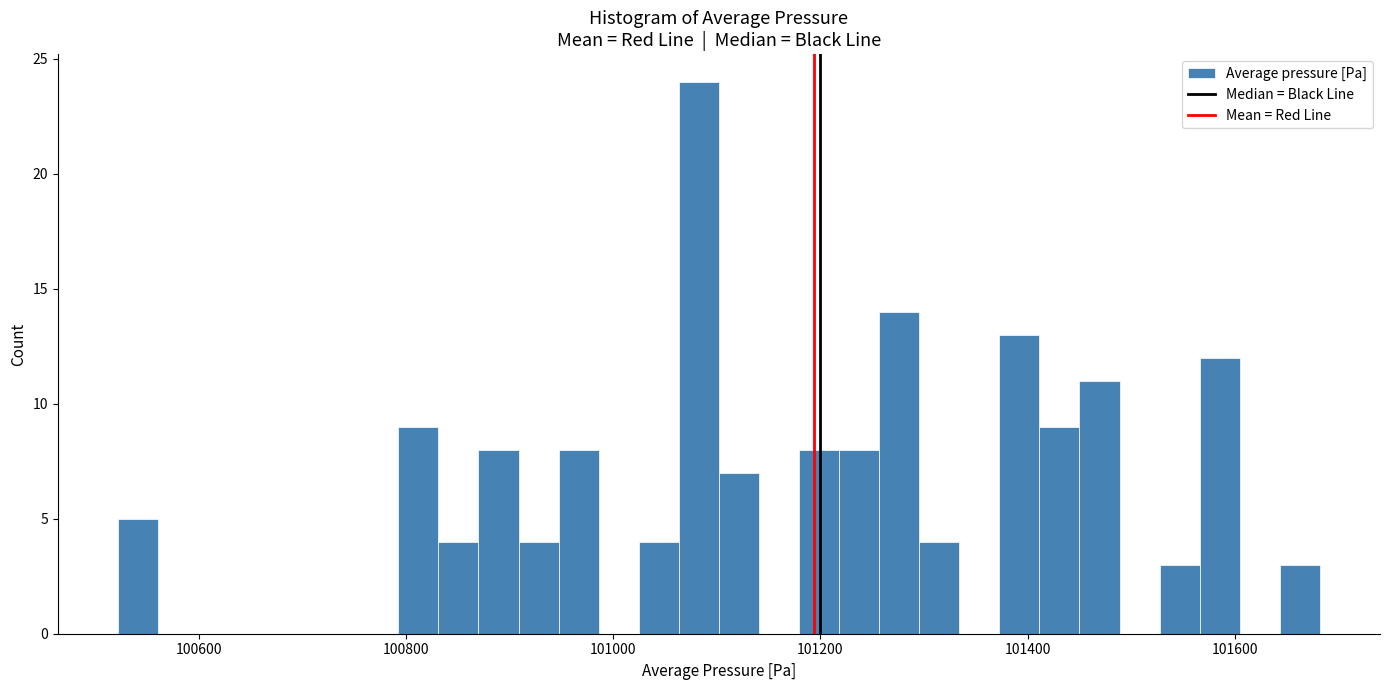

Read against the x-axis, roughly where is the centre of the tallest bar?

101080